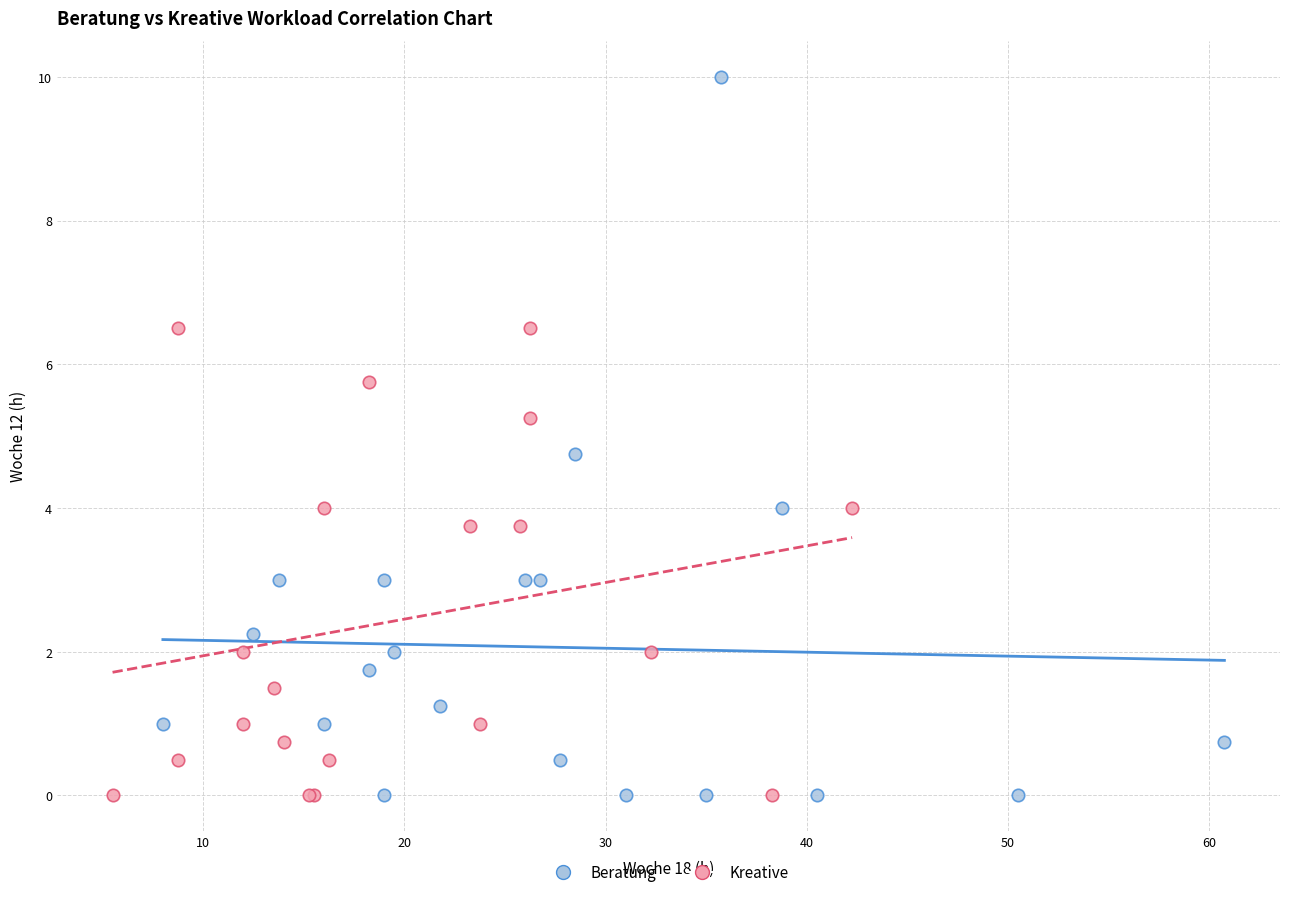

Which series contains the highest Y value?

Beratung